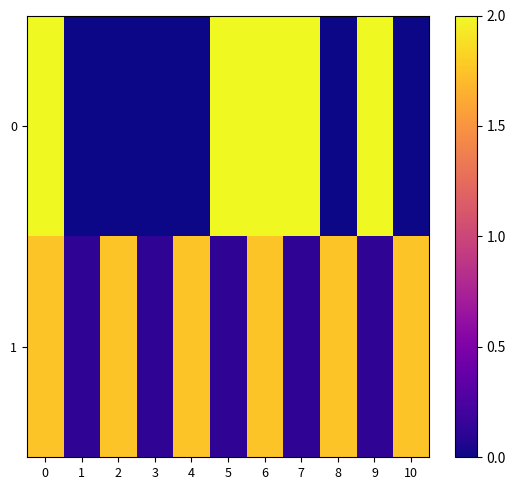

Reading left to right, list all the values displayed in this chart.

0: 0=2.0	1=0.0	2=0.0	3=0.0	4=0.0	5=2.0	6=2.0	7=2.0	8=0.0	9=2.0	10=0.0
1: 0=1.8	1=0.1	2=1.8	3=0.1	4=1.8	5=0.1	6=1.8	7=0.1	8=1.8	9=0.1	10=1.8